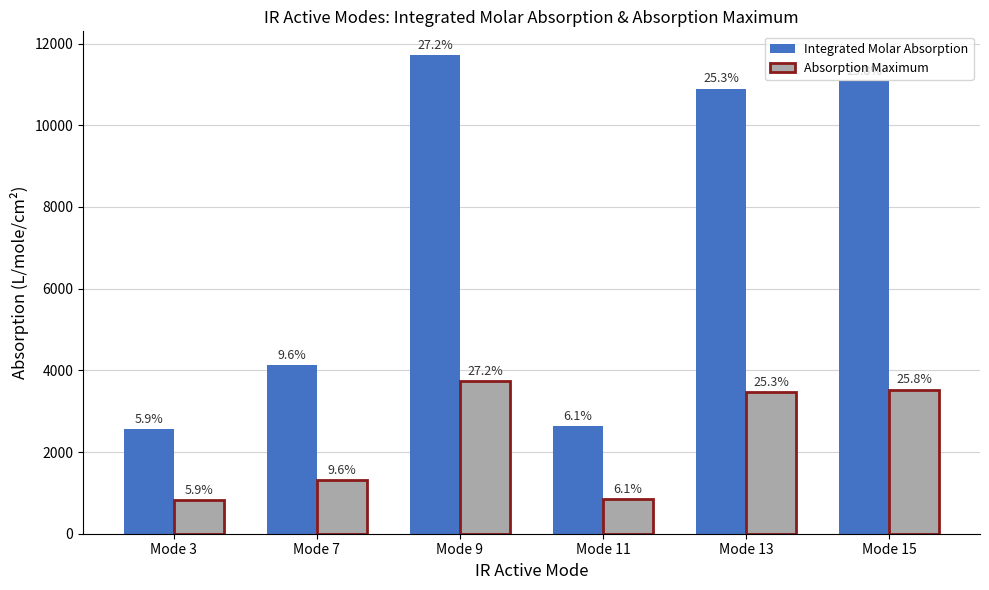

What are all the series names shown in the legend?

Integrated Molar Absorption, Absorption Maximum